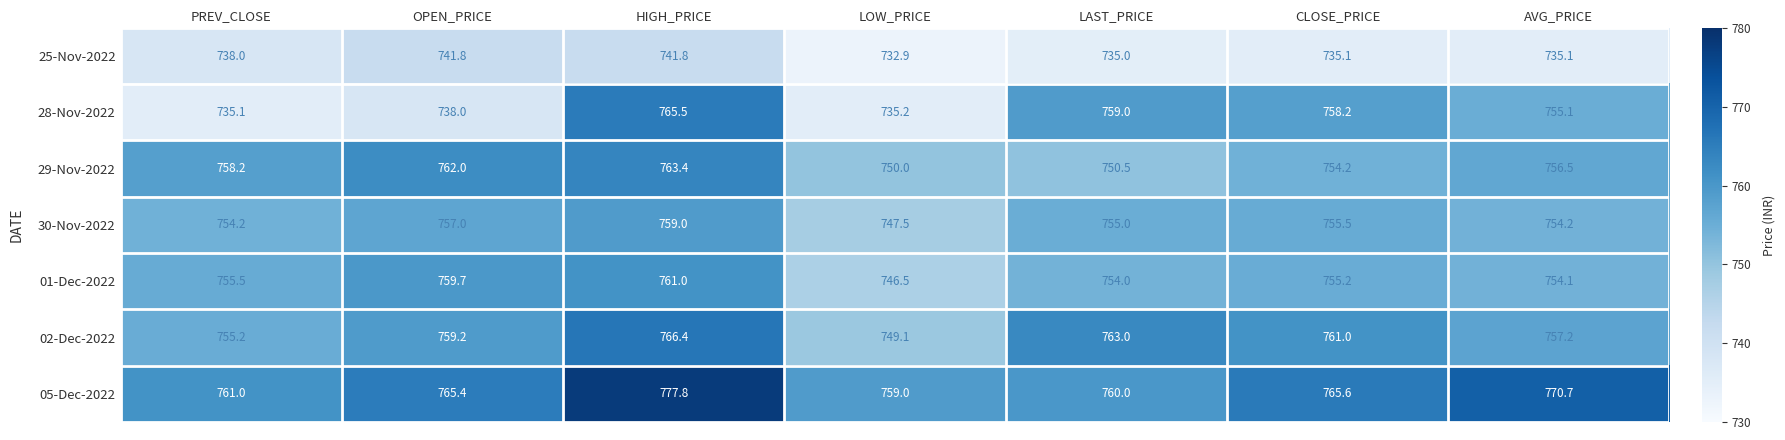

At which label does 25-Nov-2022 first exceed 735?

PREV_CLOSE